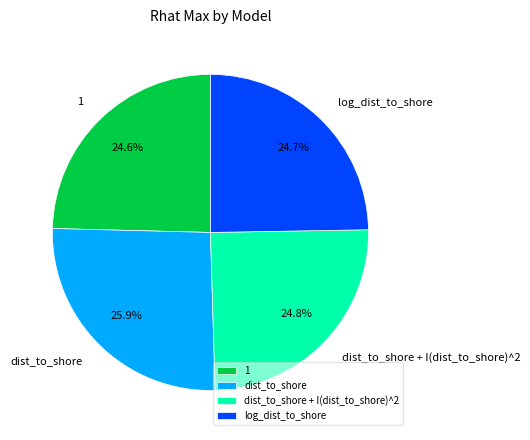

Count the number of slices in the pie.

4